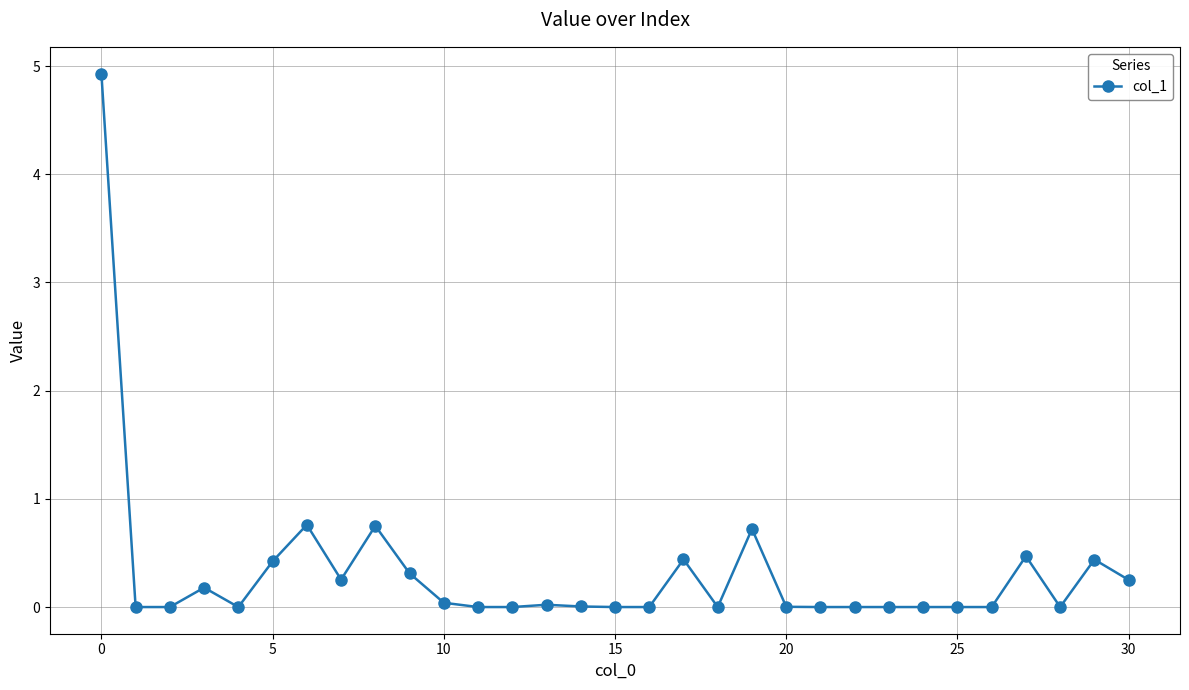

What is the maximum value shown in the chart?

4.9